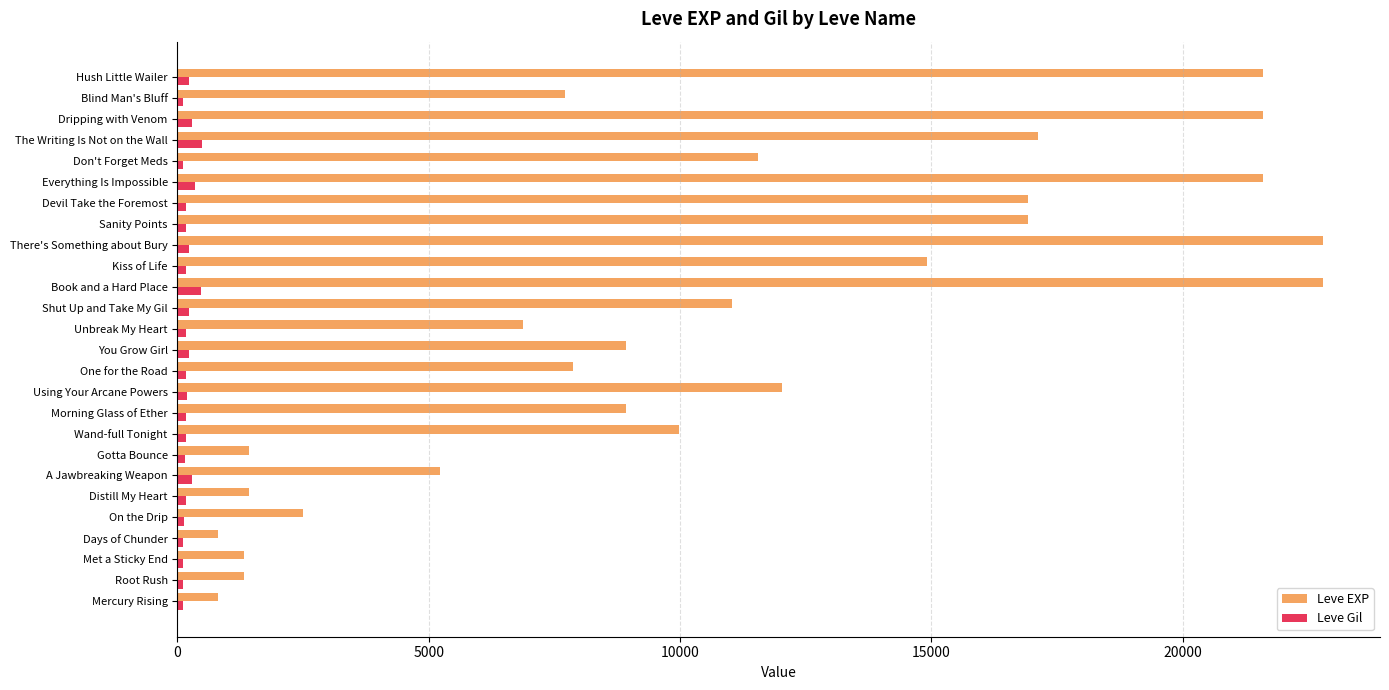

List the series in order of their overall mean, highest first.

Leve EXP, Leve Gil